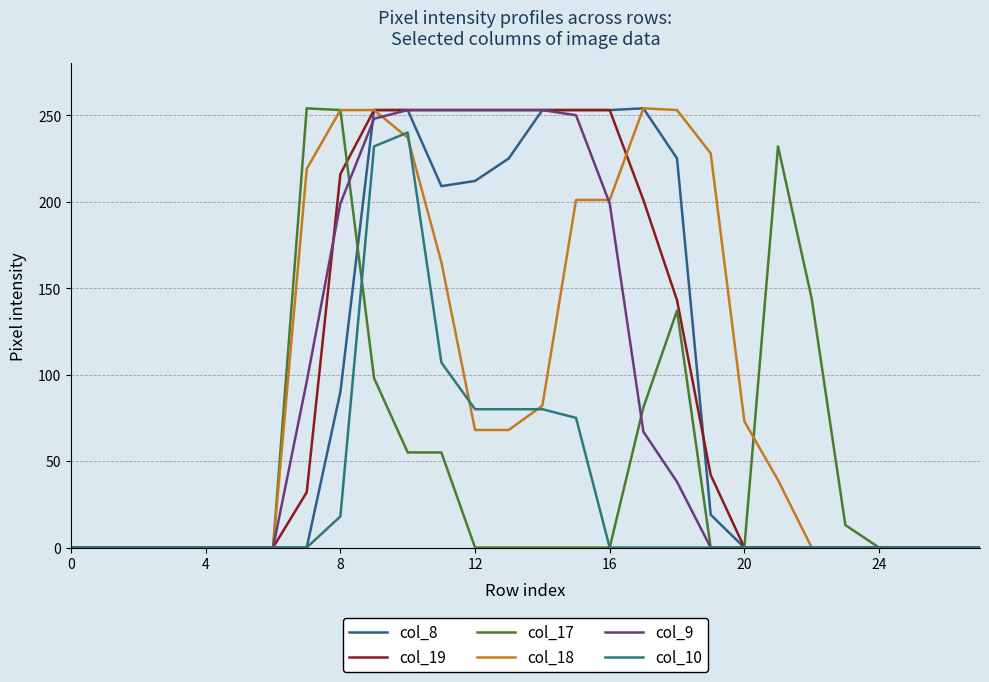

How many lines are shown in the chart?

6